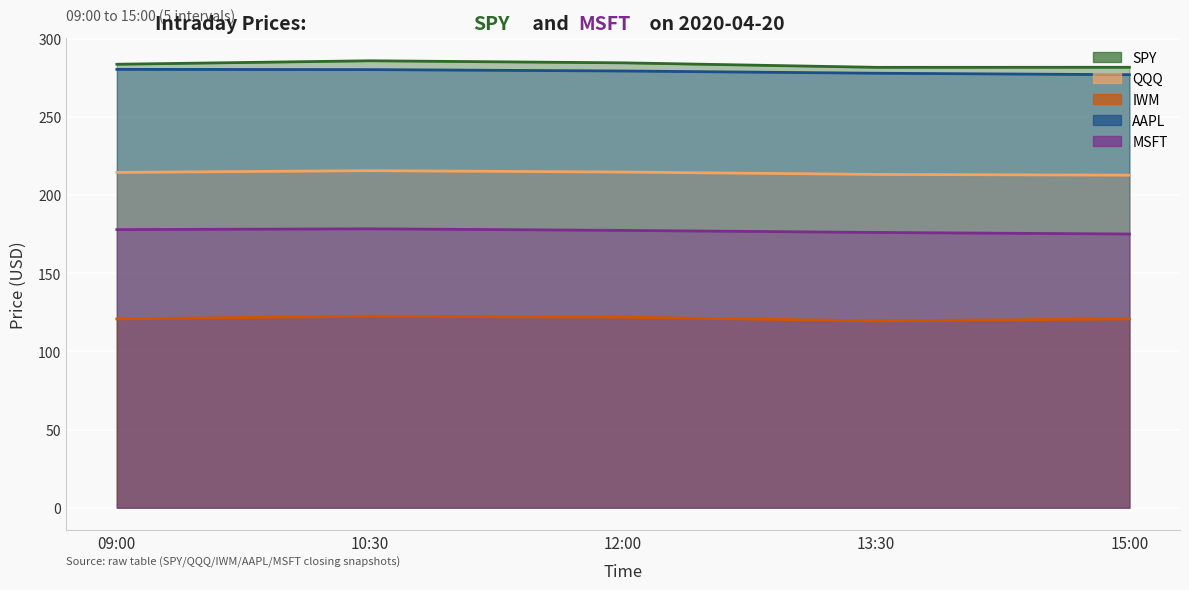

At how many categories does at least one series exceed 221?

5